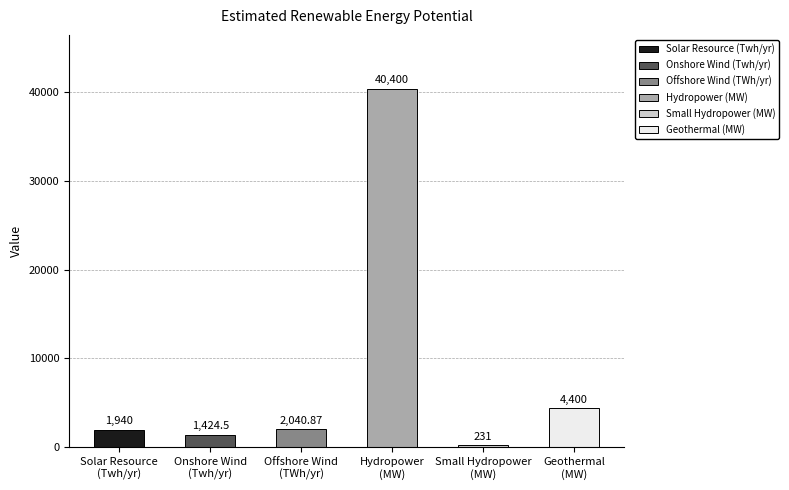

Reading left to right, list all the values displayed in this chart.

Solar Resource
(Twh/yr)=1940.0	Onshore Wind
(Twh/yr)=1424.5	Offshore Wind
(TWh/yr)=2040.9	Hydropower
(MW)=40400.0	Small Hydropower
(MW)=231.0	Geothermal
(MW)=4400.0